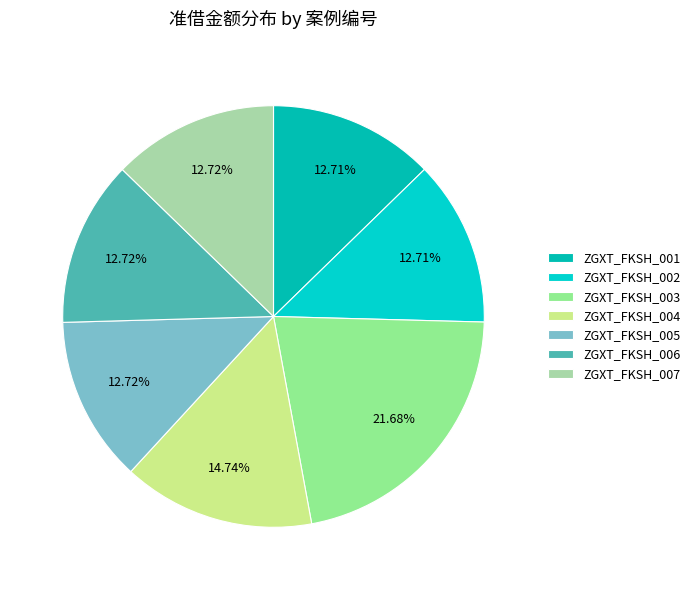

What is the change in value from ZGXT_FKSH_001 to ZGXT_FKSH_007?

+6